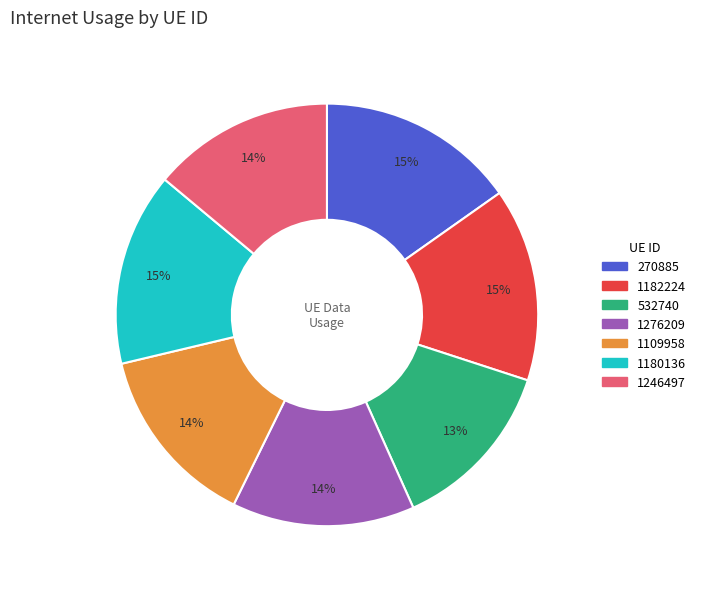

How many segments does this pie chart have?

7